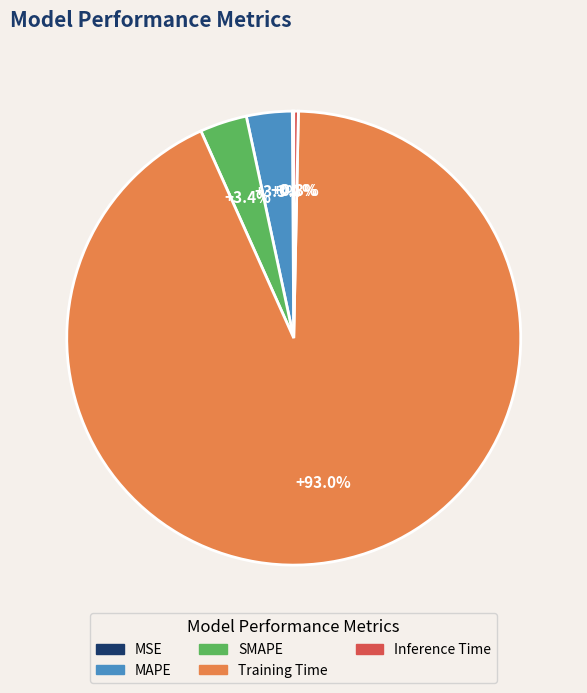

To the nearest percent, what is the combined percentage of Inference Time and SMAPE?

4%